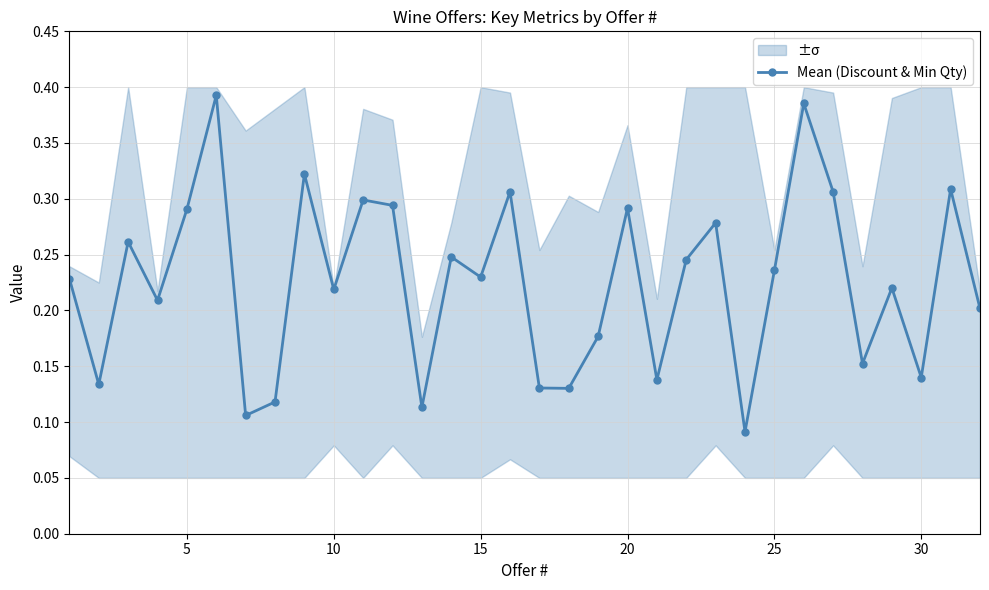

How many Mean (Discount & Min Qty) values are between 0 and 1?

32